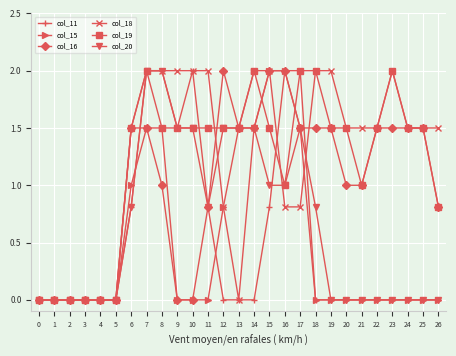

Is it true that col_19 equals 0.7 at 6?

False